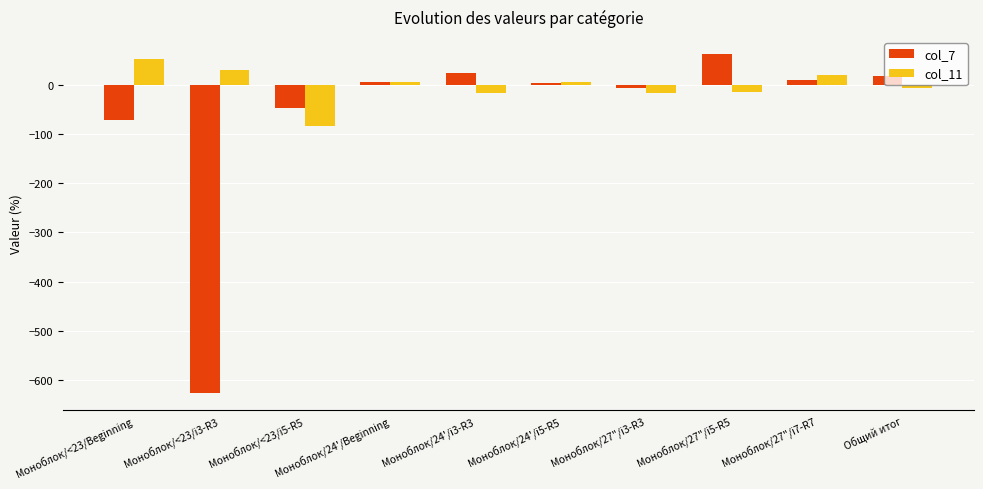

What are all the series names shown in the legend?

col_7, col_11